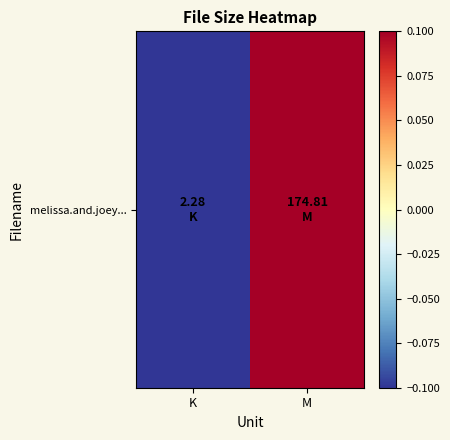

Which label corresponds to the largest value in the chart?

M